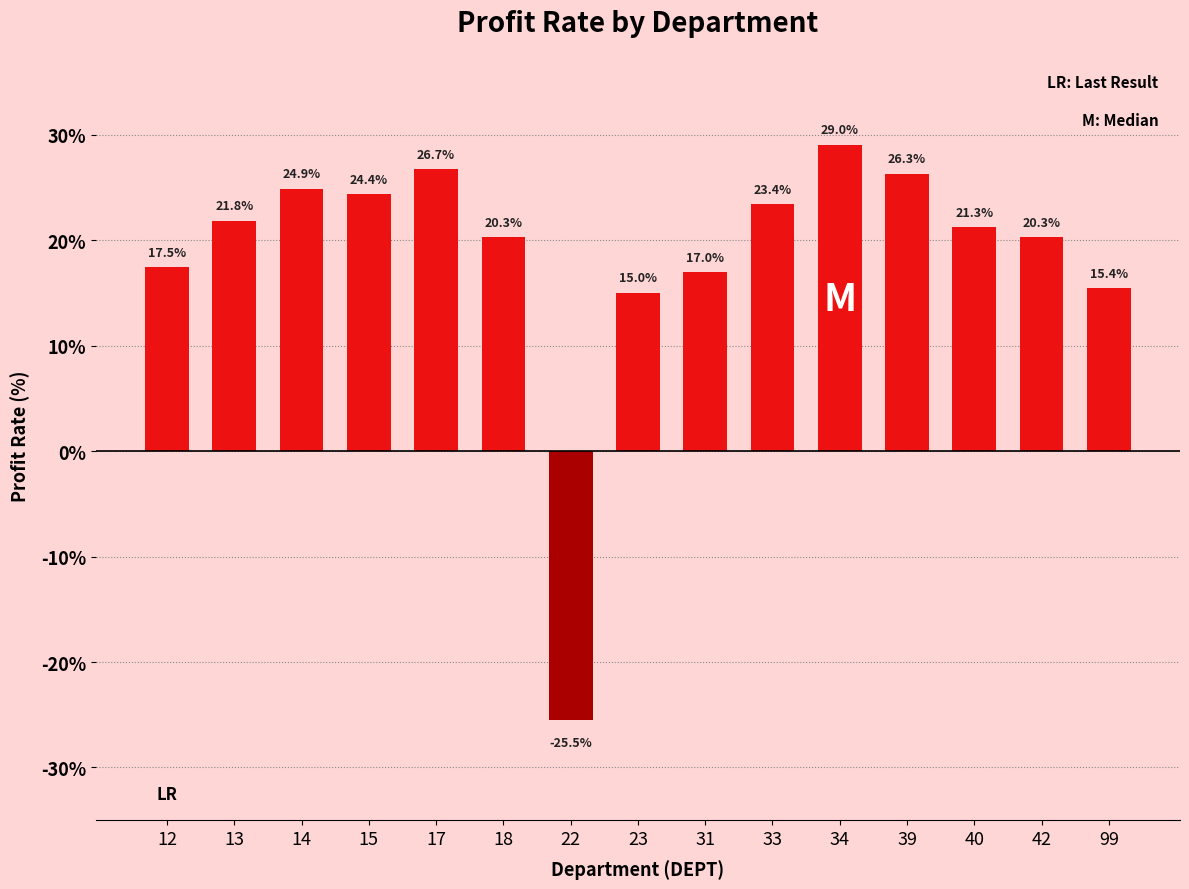

Where does the data first go above 21?

13